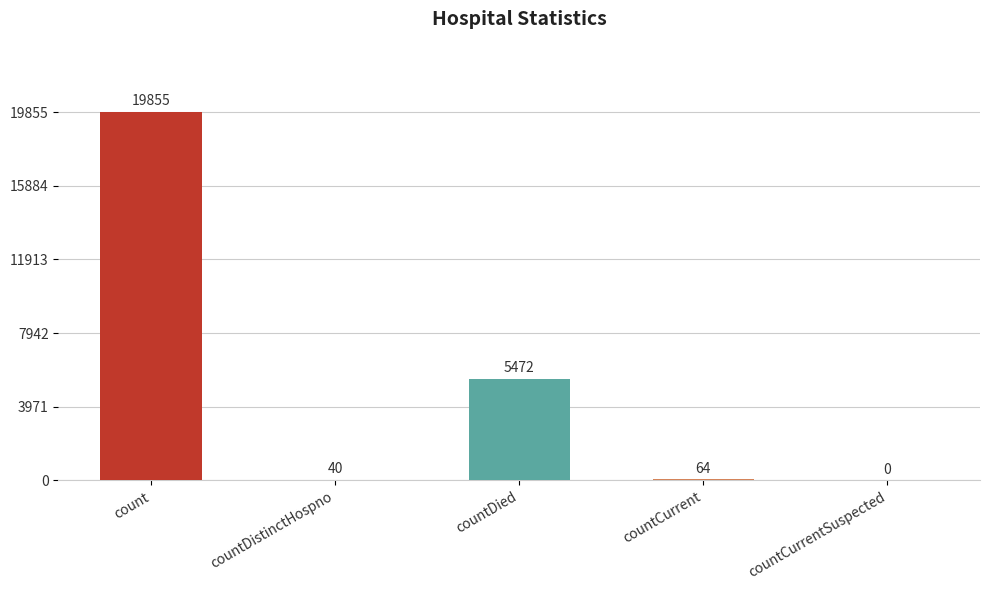

Where does the data first go above 64?

count